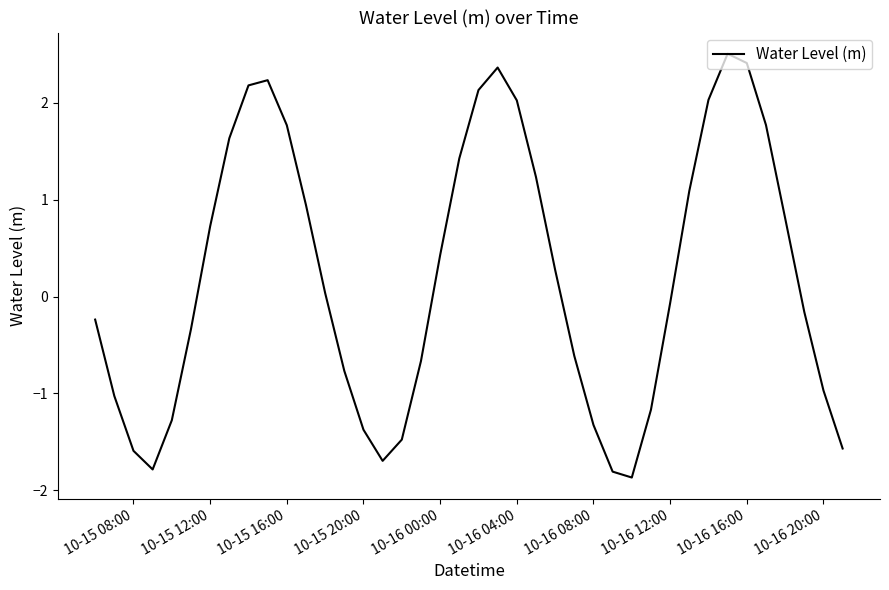

How many positive values are there?

20